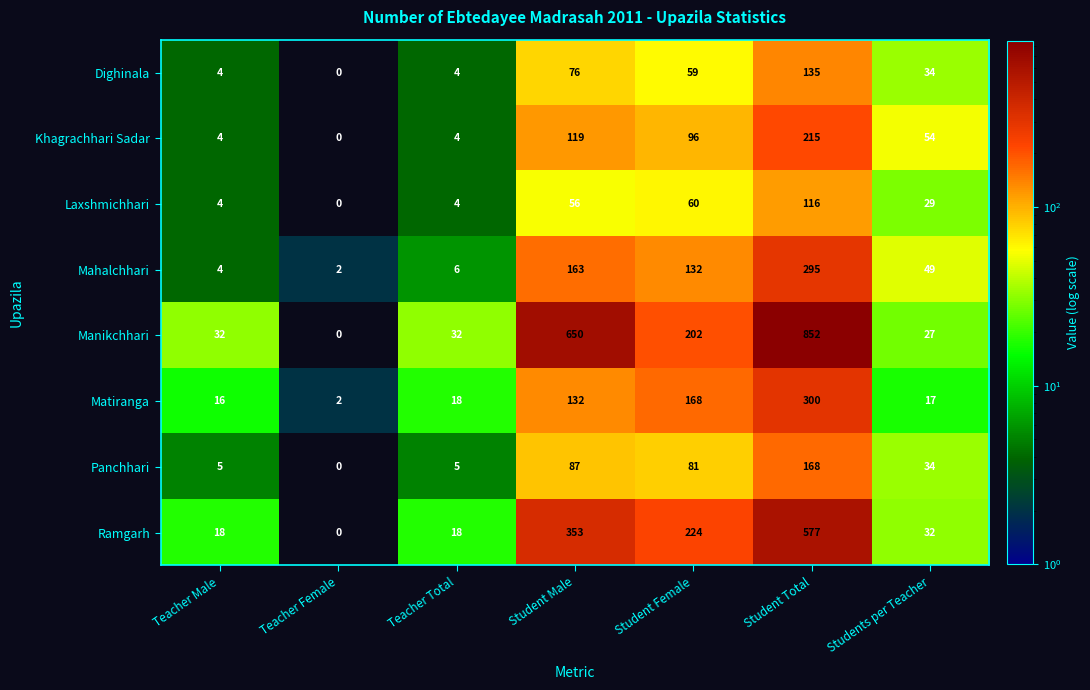

The value of Mahalchhari at Student Total is 423. True or false?

False